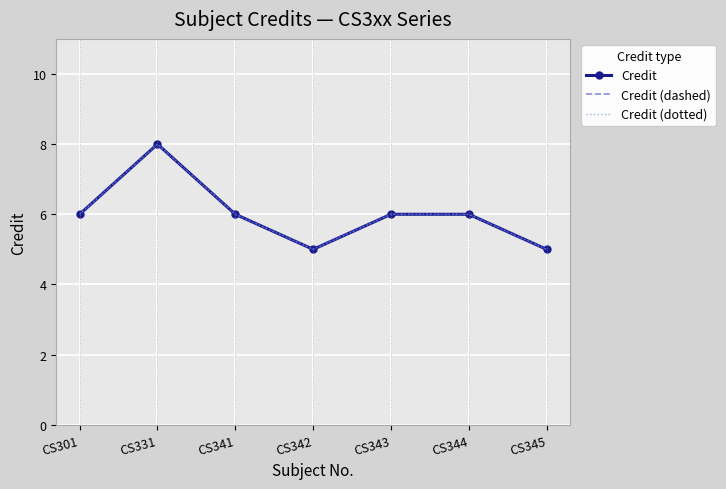

Which category has the lowest value in the Credit (dotted) series?

CS342